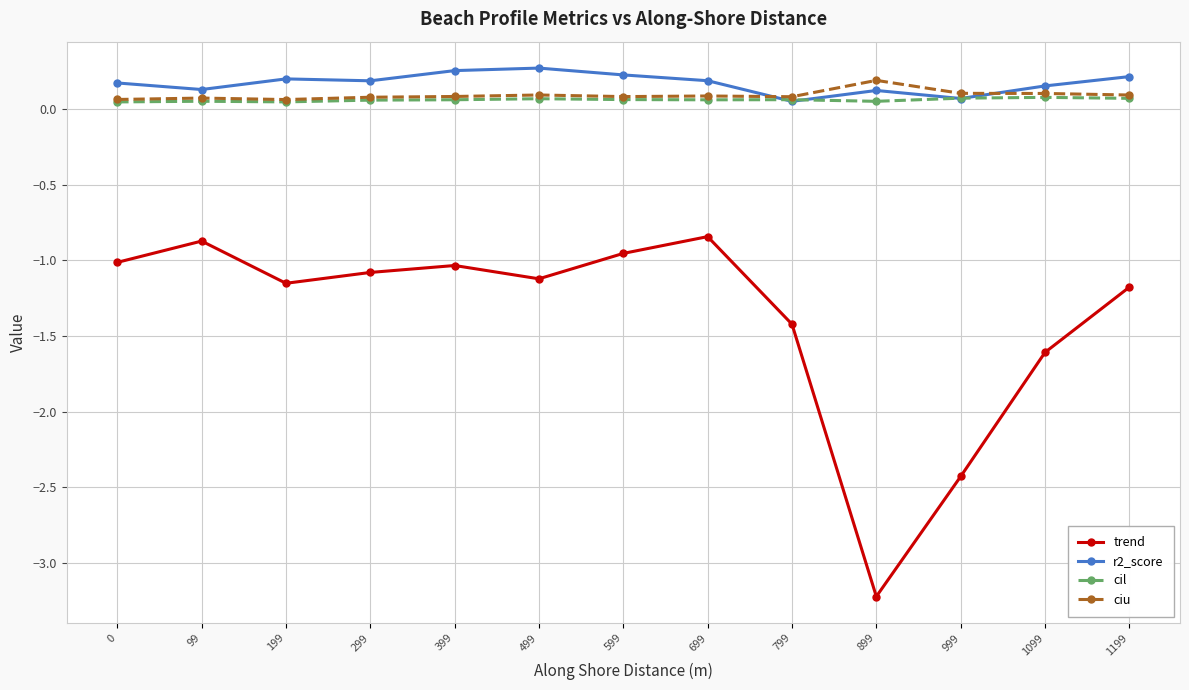

Is the value of r2_score at 299 greater than the value of ciu at 99?

Yes